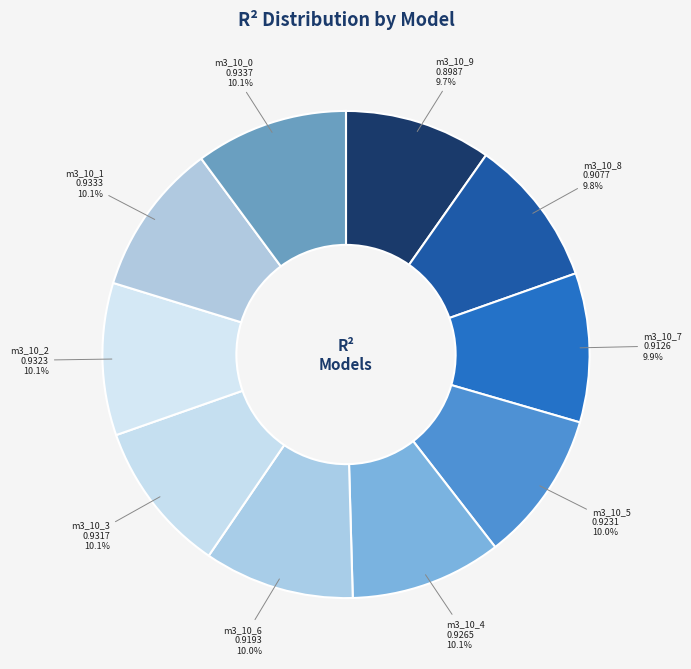

How many segments does this pie chart have?

10